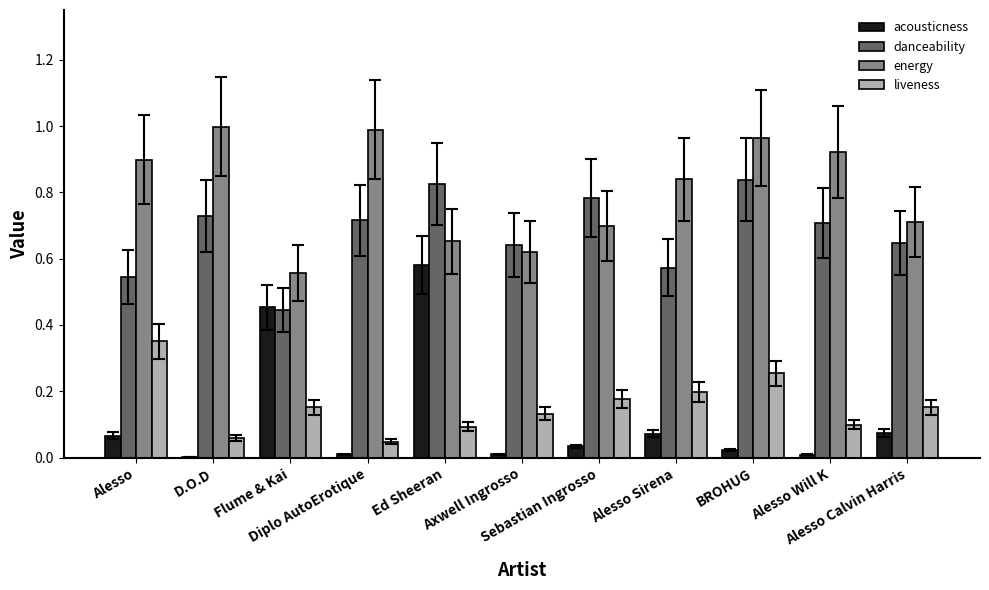

Which series has the largest total across all categories?

energy